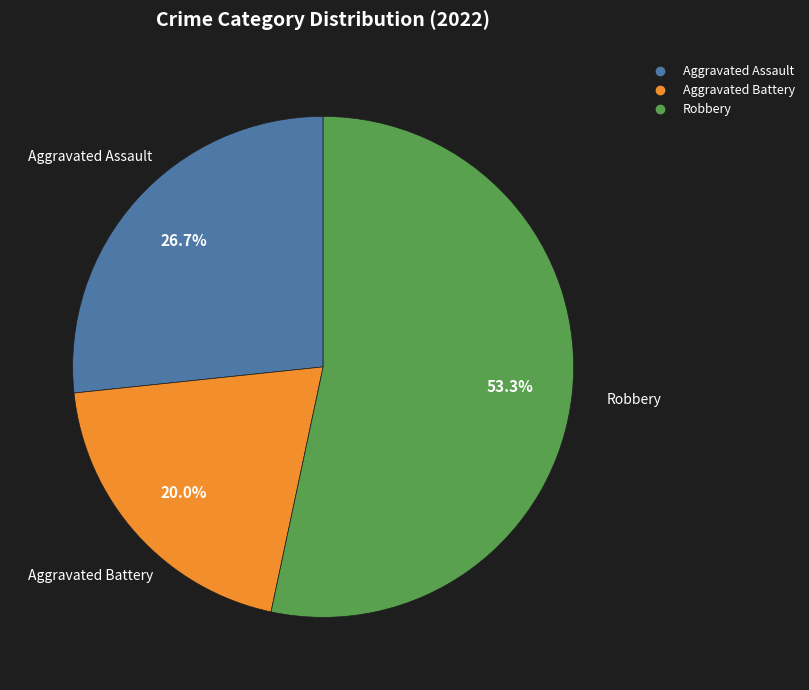

Is there a majority slice in this chart?

Yes